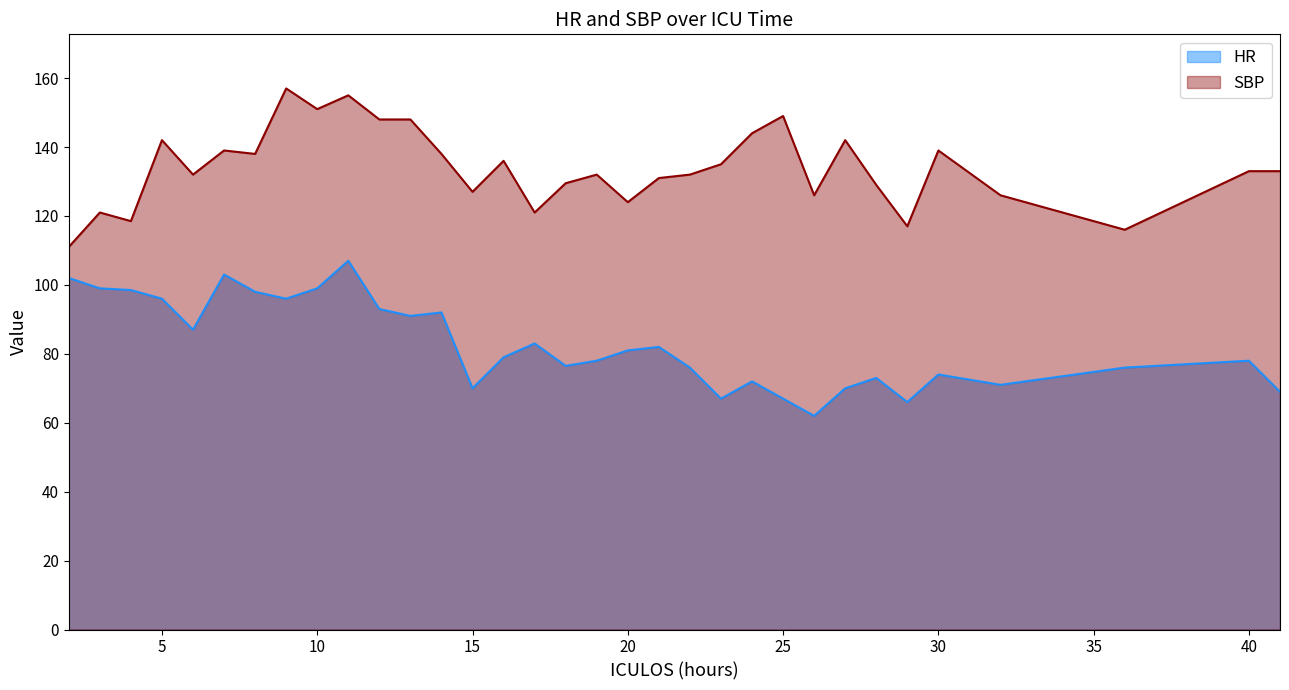

Between 13 and 40, which is larger?

13